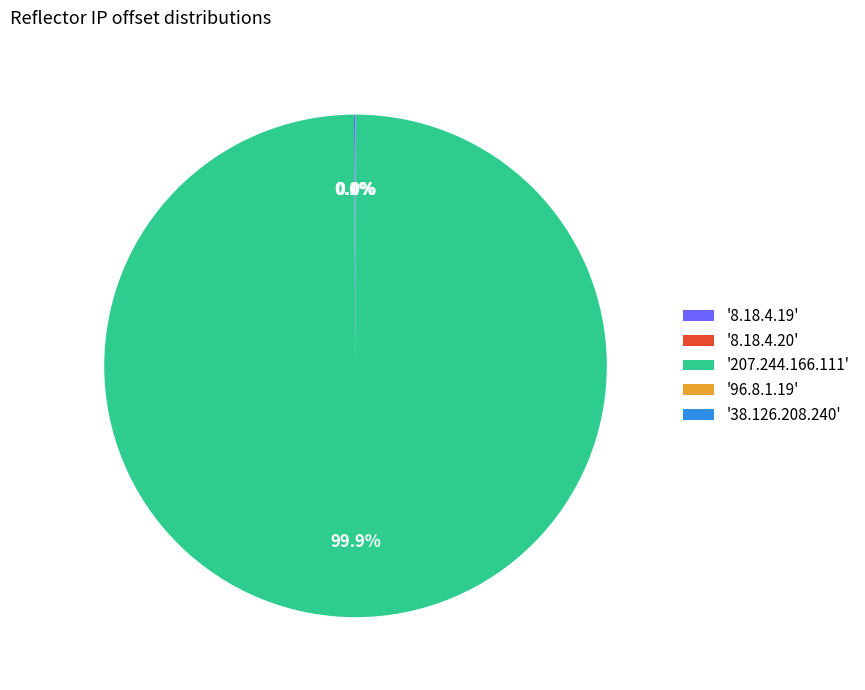

Does '207.244.166.111' represent more than half of the total?

Yes